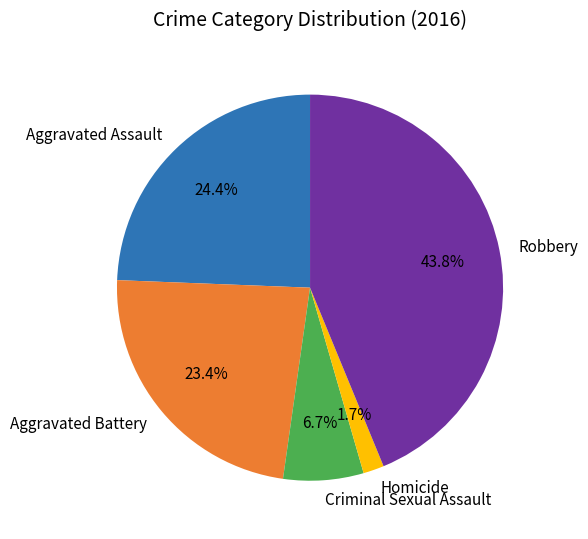

How many slices are in this pie chart?

5